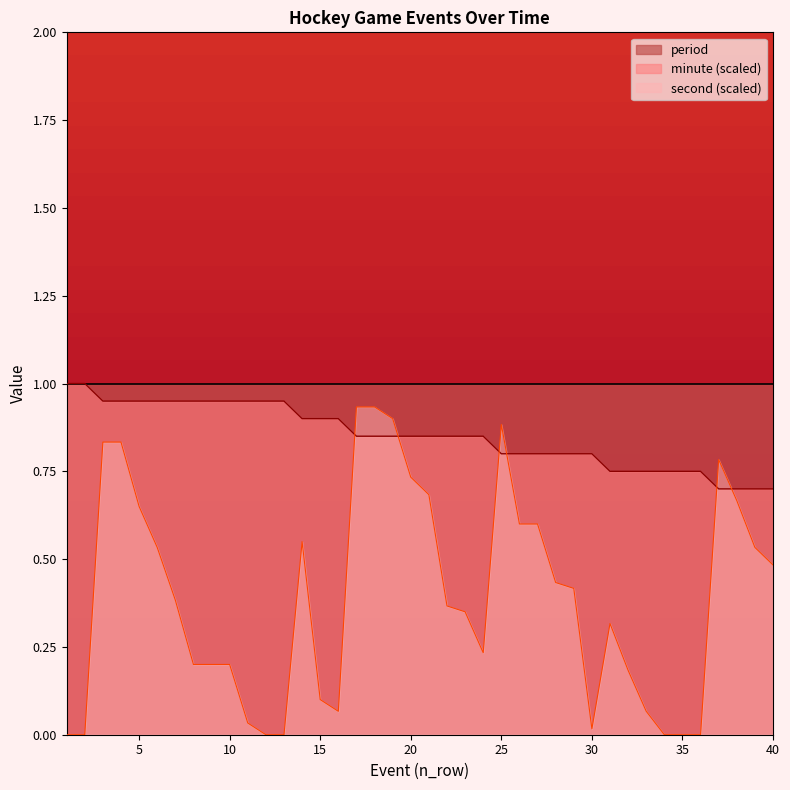

How many lines are shown in the chart?

3